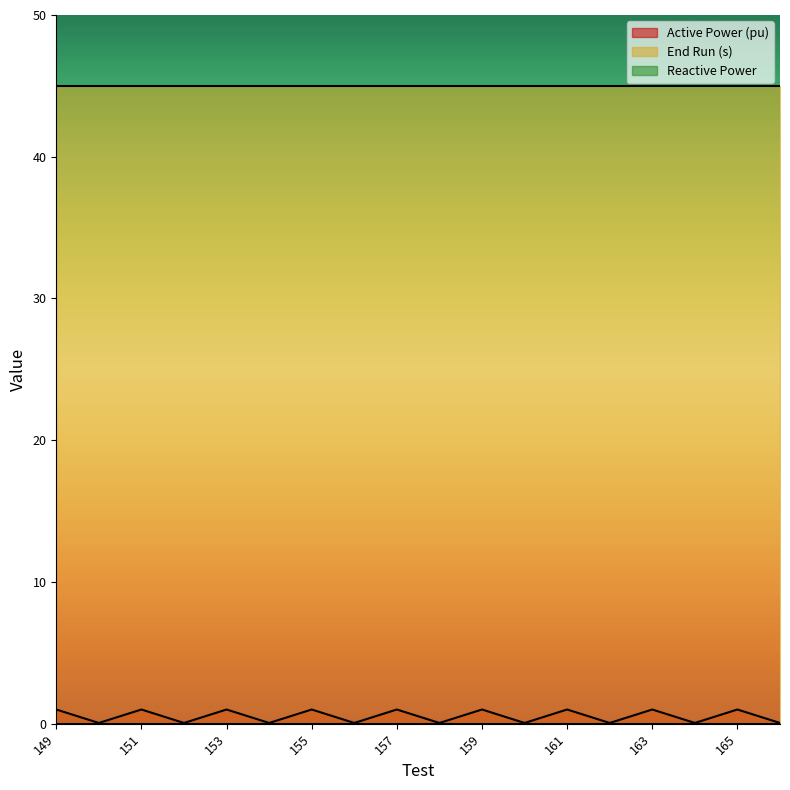

At which category is the sum across all series the highest?

149